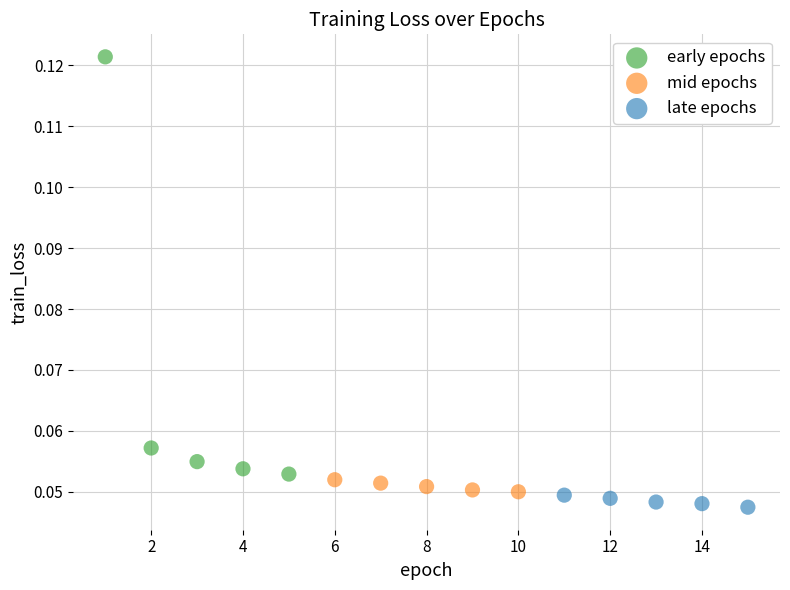

Which series contains the highest Y value?

early epochs